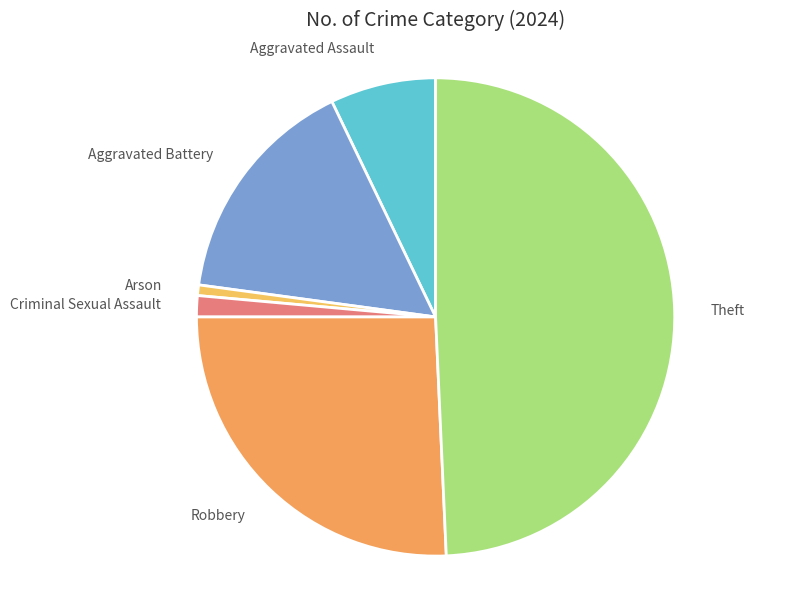

Which has a higher value, Aggravated Battery or Robbery?

Robbery